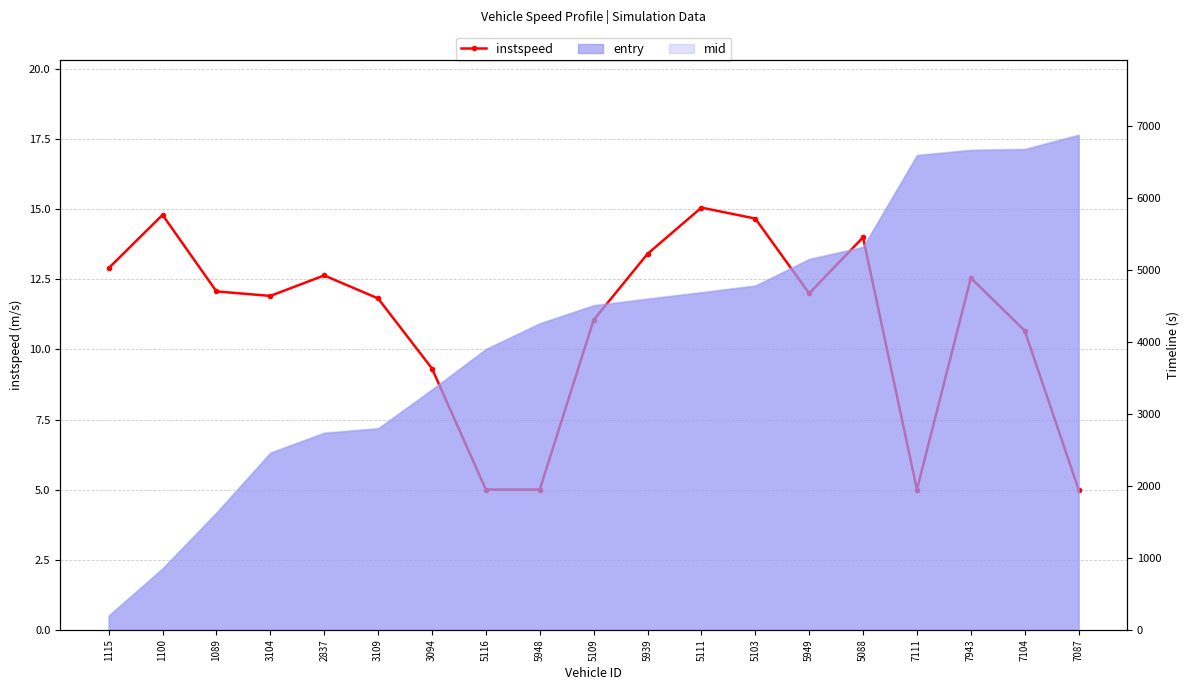

What is the difference between the second highest and minimum values?

9.8